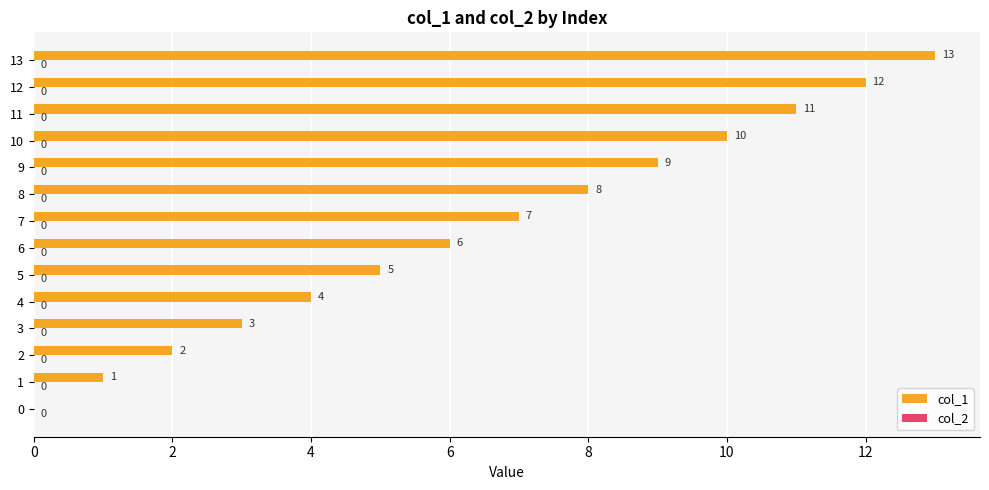

At which label is the value closest to 6?

6